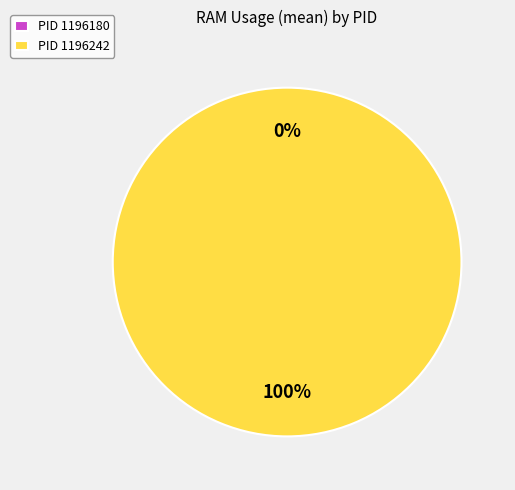

The 1196180 slice represents 15% of the pie. True or false?

False